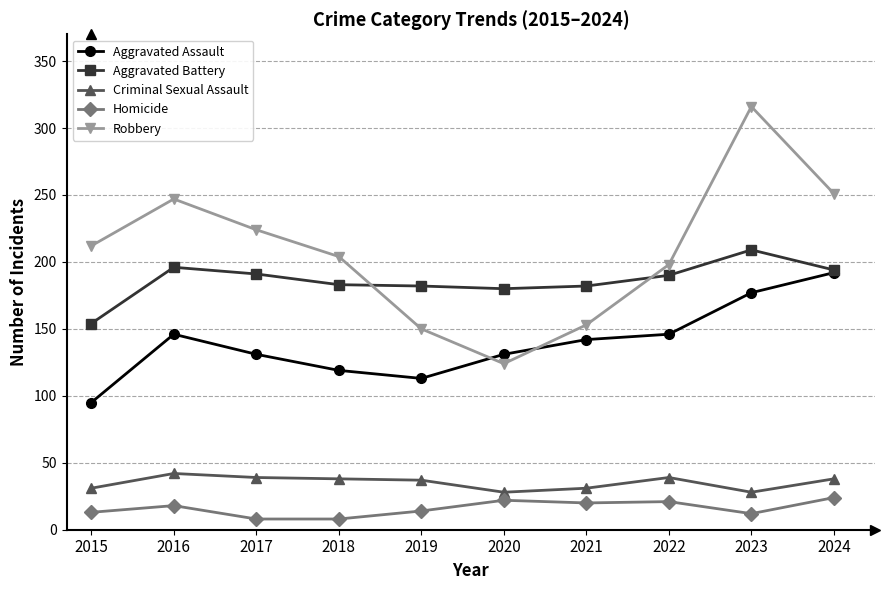

Which series has the largest total across all categories?

Robbery